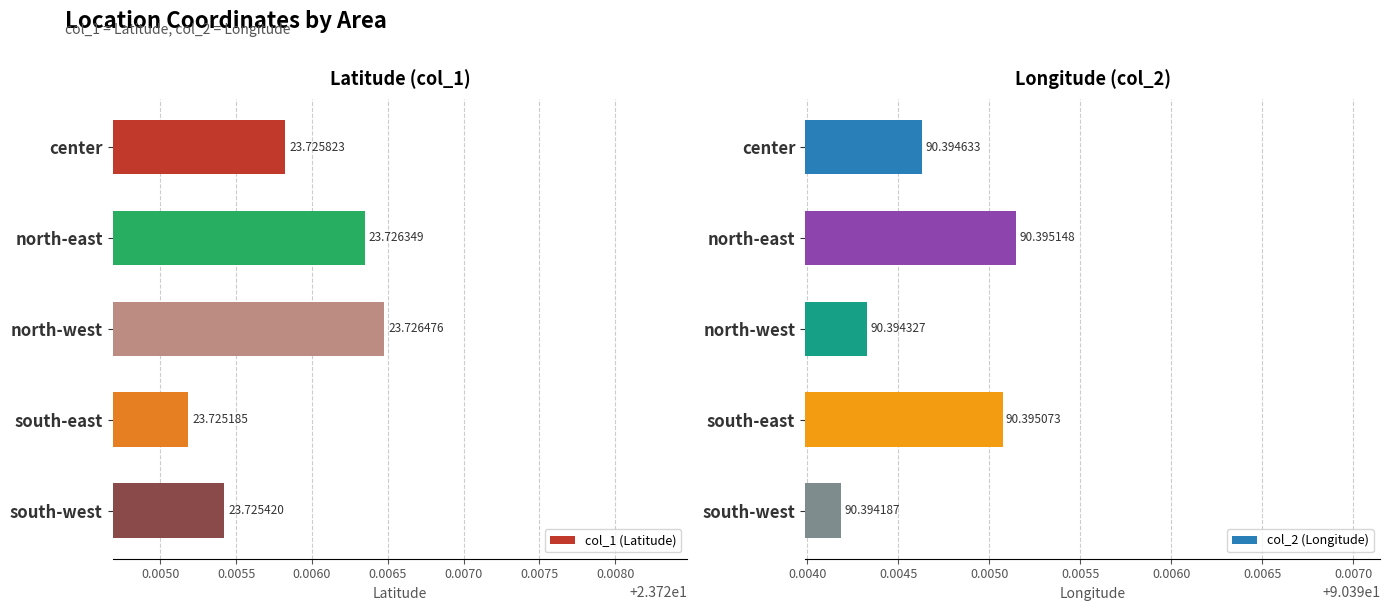

At which label does col_1 (Latitude) reach its minimum?

south-east